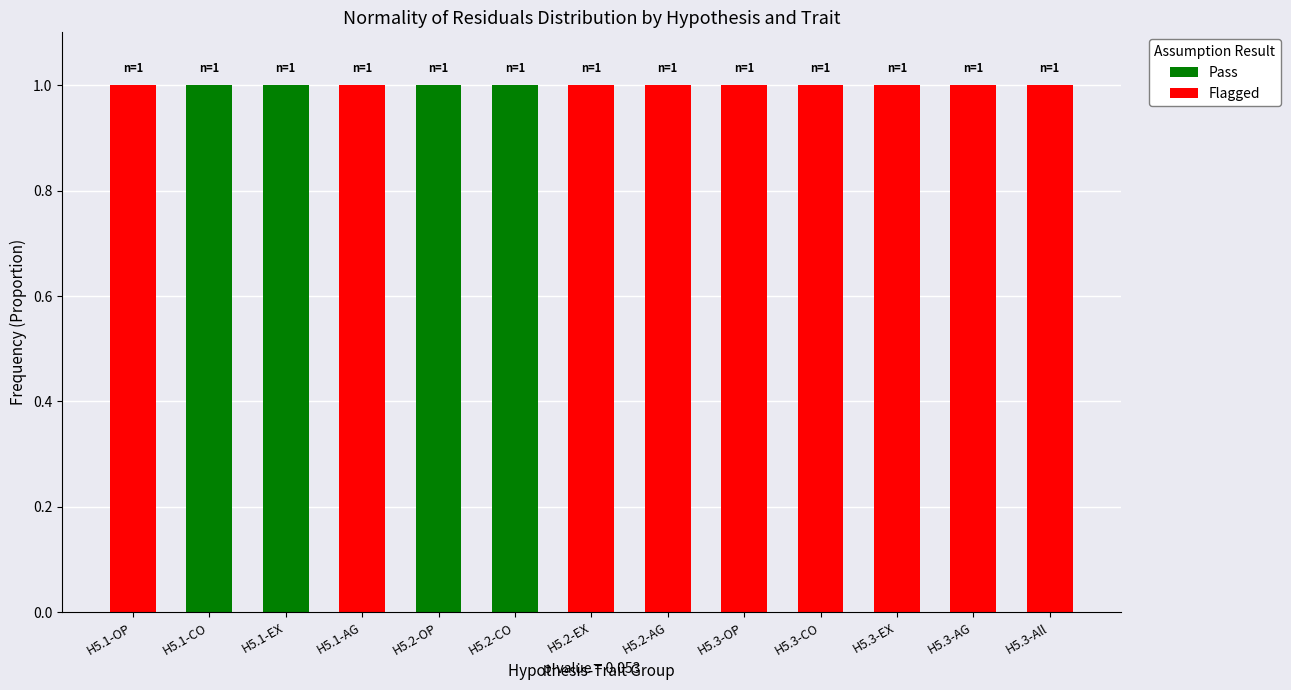

The value of Pass at H5.2-CO is 2. True or false?

False